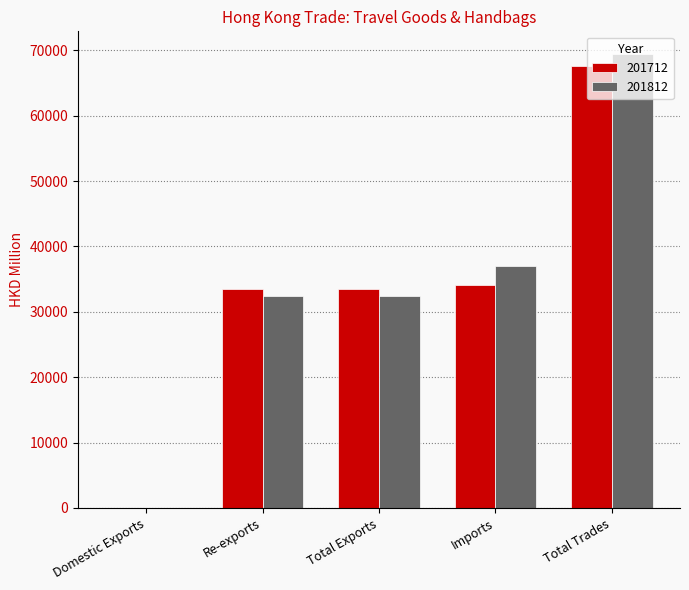

Are the bars grouped side by side (vs. stacked)?

Yes